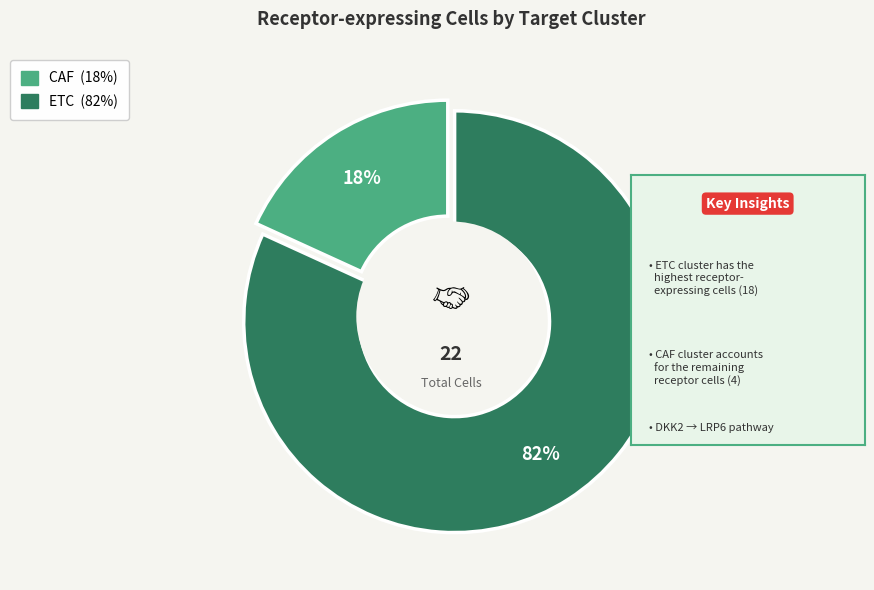

How many slices are in this pie chart?

2